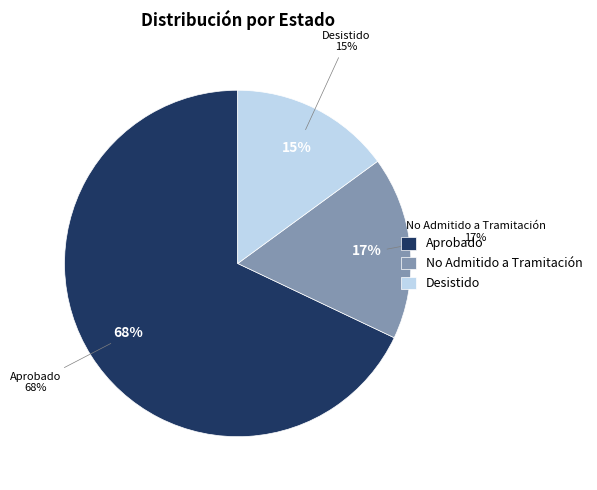

Which category has the biggest portion of the pie?

Aprobado